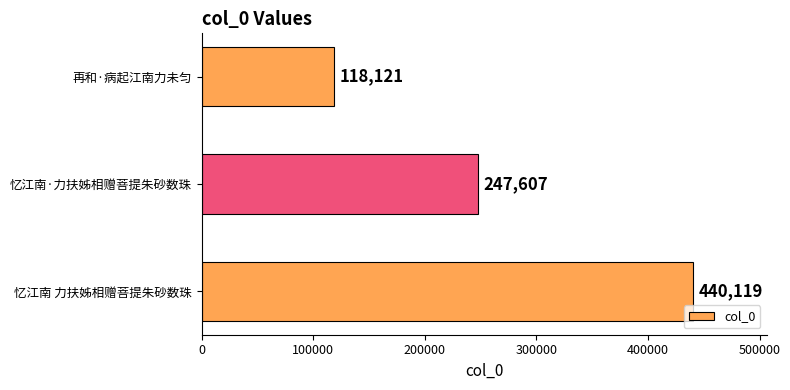

How many values are between 118121 and 440119?

3